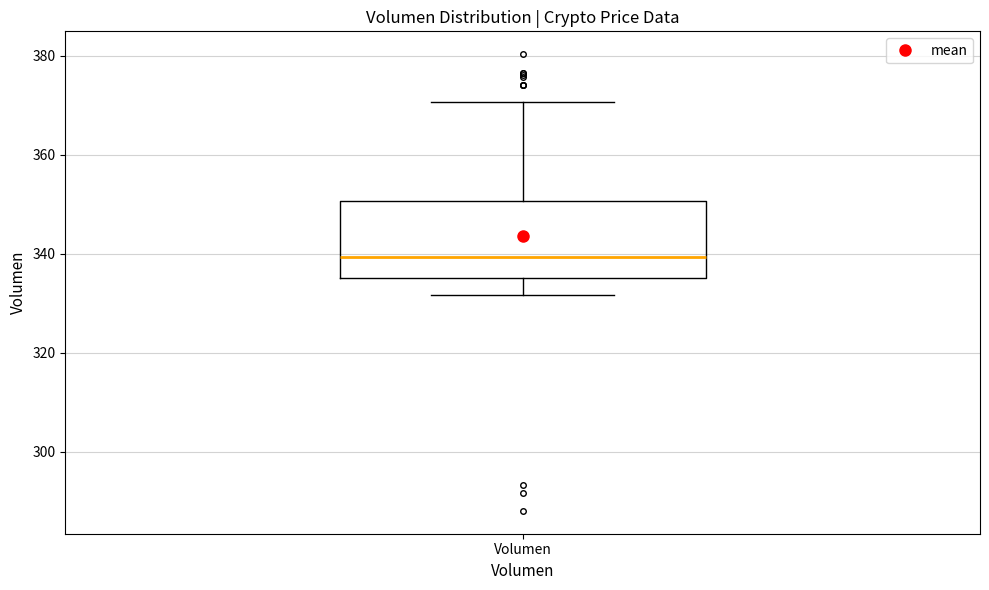

Where is the upper edge of the box for Volumen on the y-axis? The values are not printed on the chart, so give them approximately, as read against the axis.

350